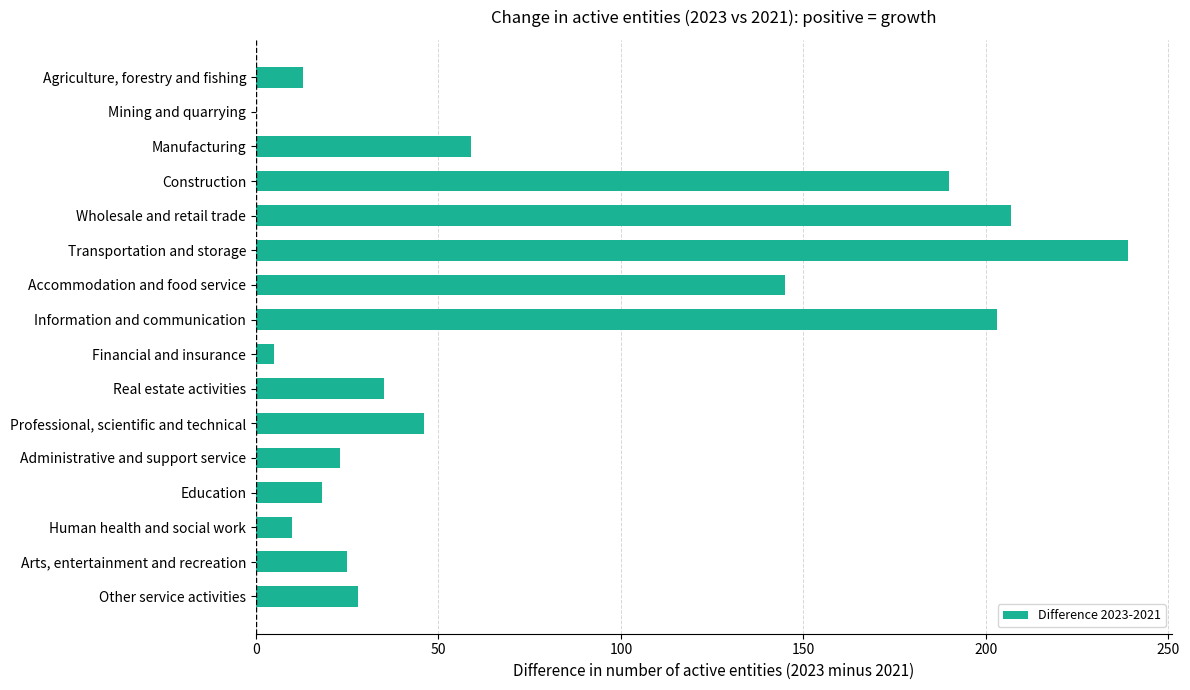

Reading bottom to top, transcribe all the data shown in this chart.

Other service activities=28	Arts, entertainment and recreation=25	Human health and social work=10	Education=18	Administrative and support service=23	Professional, scientific and technical=46	Real estate activities=35	Financial and insurance=5	Information and communication=203	Accommodation and food service=145	Transportation and storage=239	Wholesale and retail trade=207	Construction=190	Manufacturing=59	Mining and quarrying=0	Agriculture, forestry and fishing=13